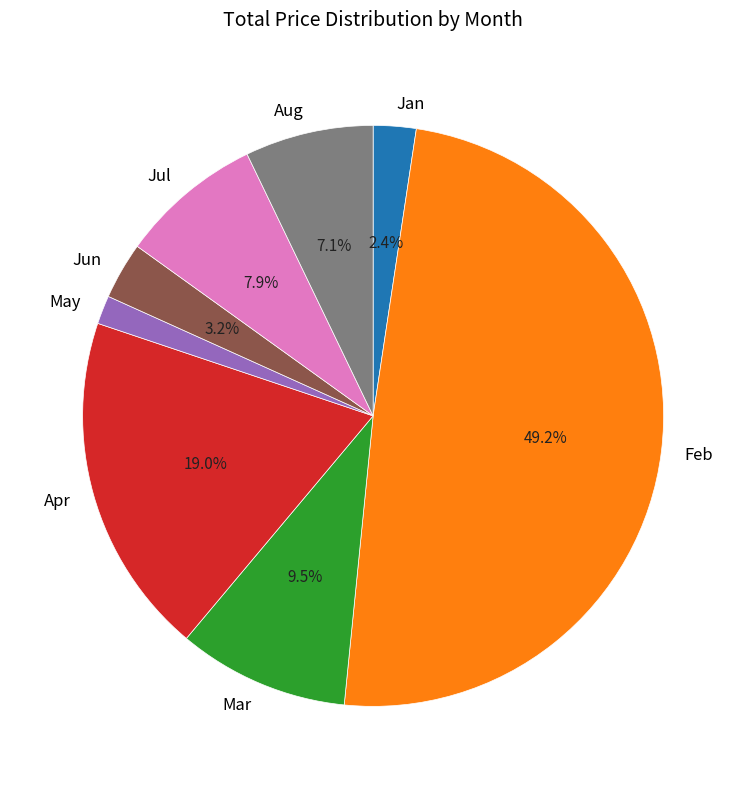

How many segments does this pie chart have?

8